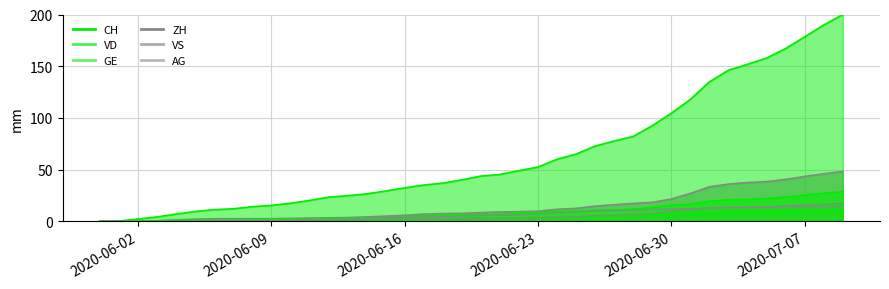

Where is ZH nearest to the value 24?

2020-06-30